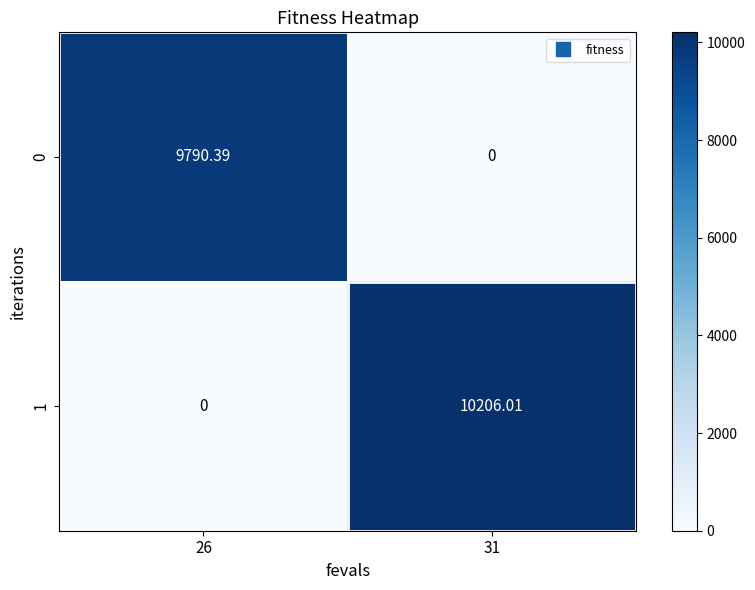

Is the value of 1 at 26 greater than the value of 0 at 26?

No